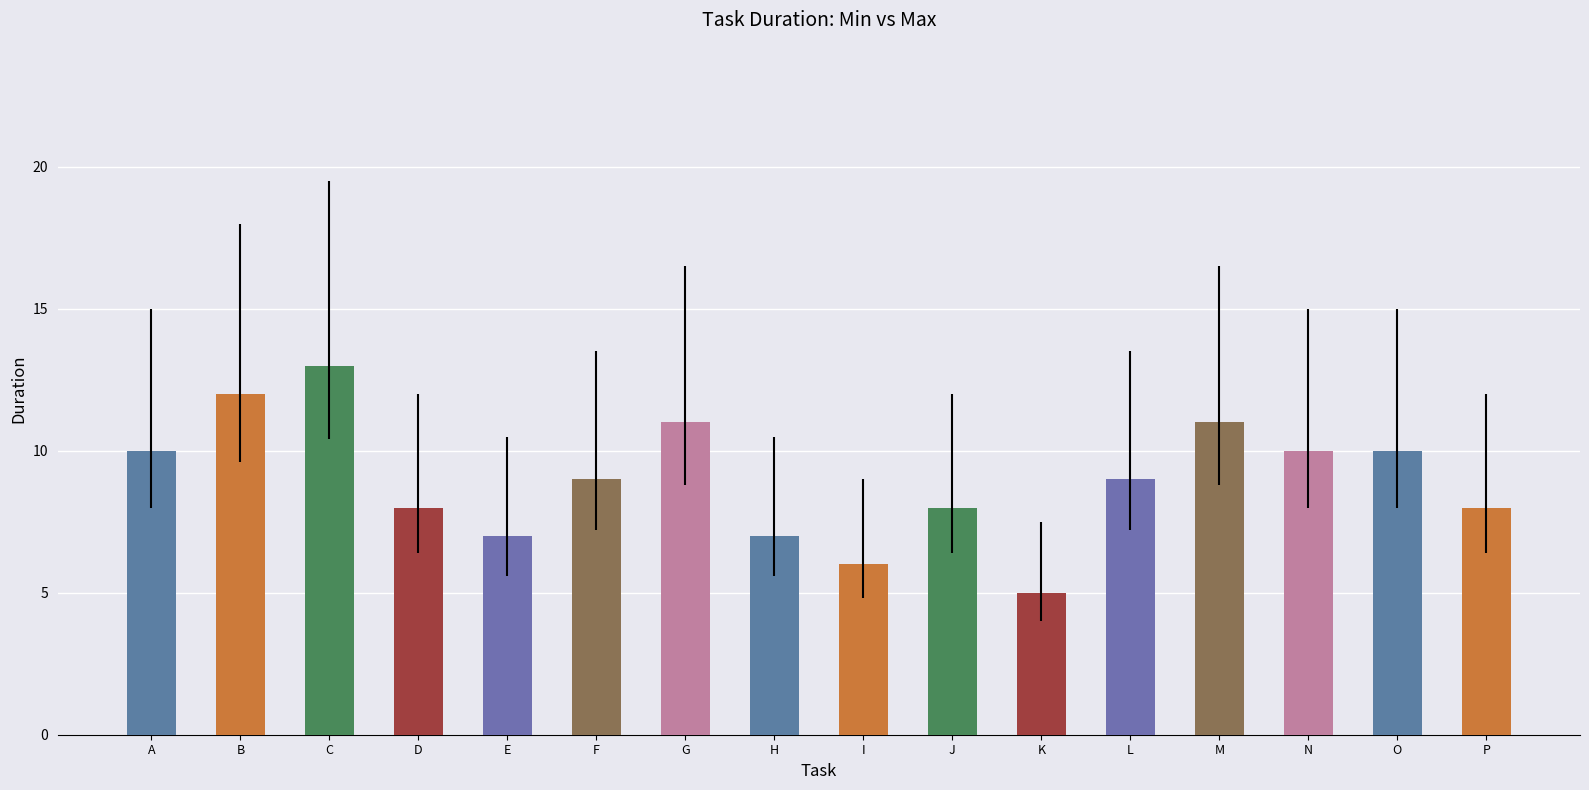

Which category has the lowest value across all series?

K